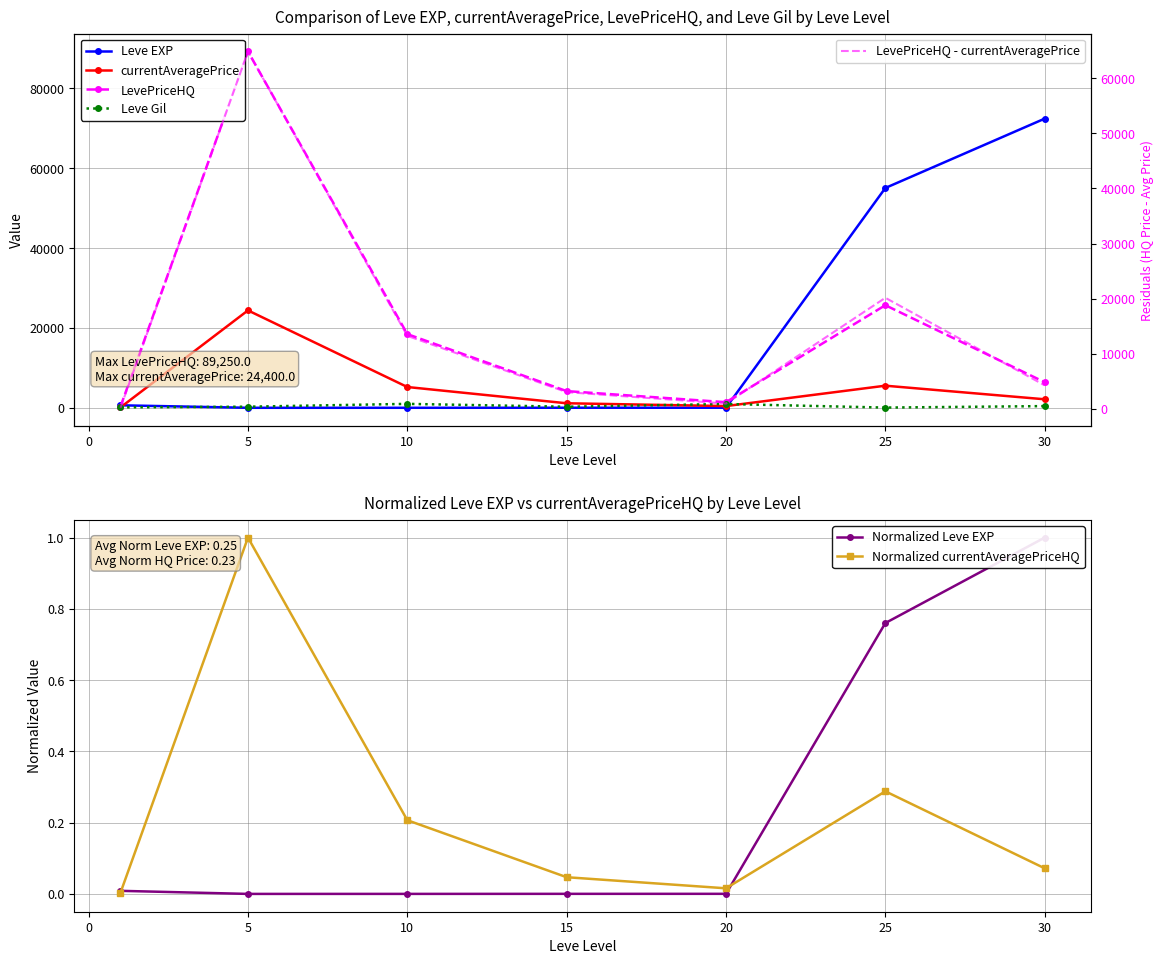

Between 30 and 20, which is larger?

30